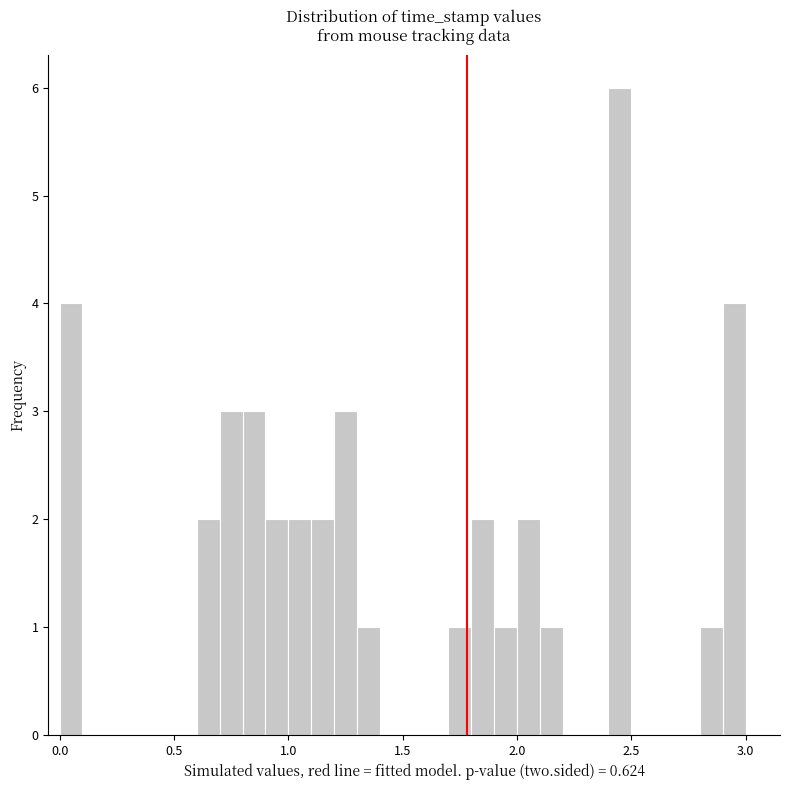

Around what value on the x-axis is the tallest bar? Give the approximate position of its centre, as read against the axis.

2.45